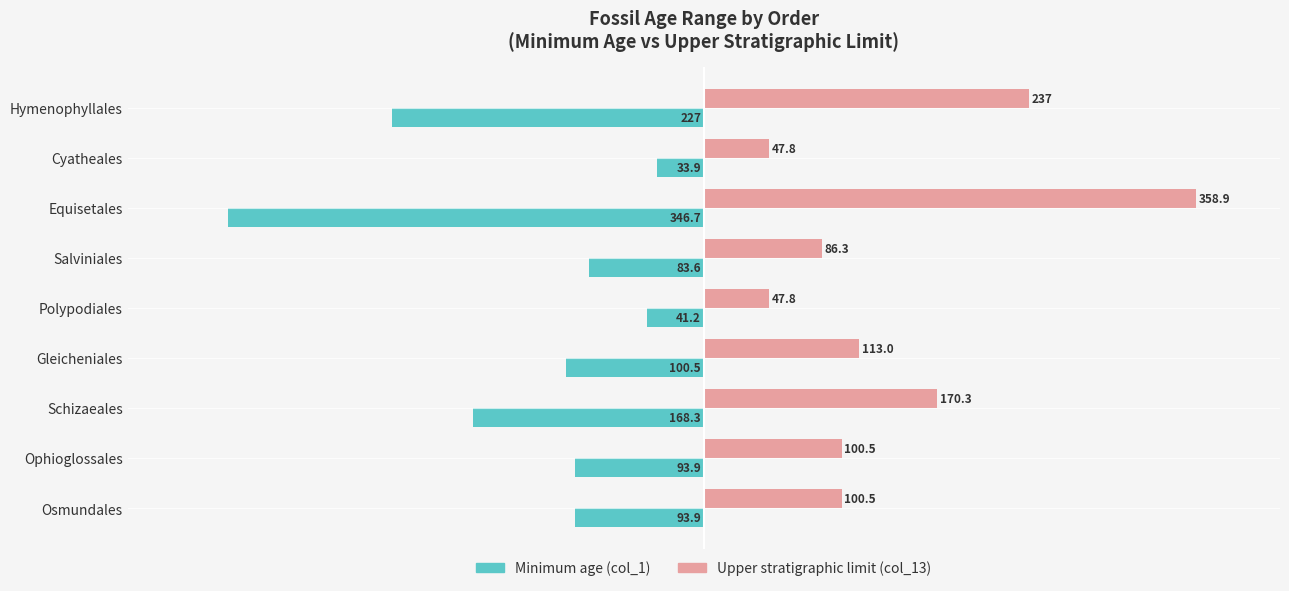

How many series are shown in this chart?

2